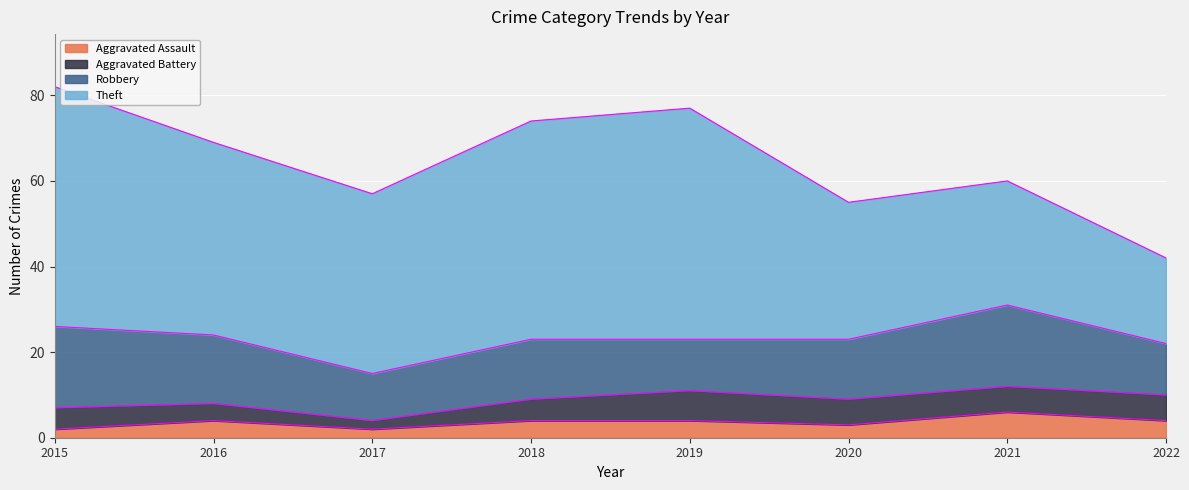

Rank the series by their maximum value, from lowest to highest.

Aggravated Assault, Aggravated Battery, Robbery, Theft